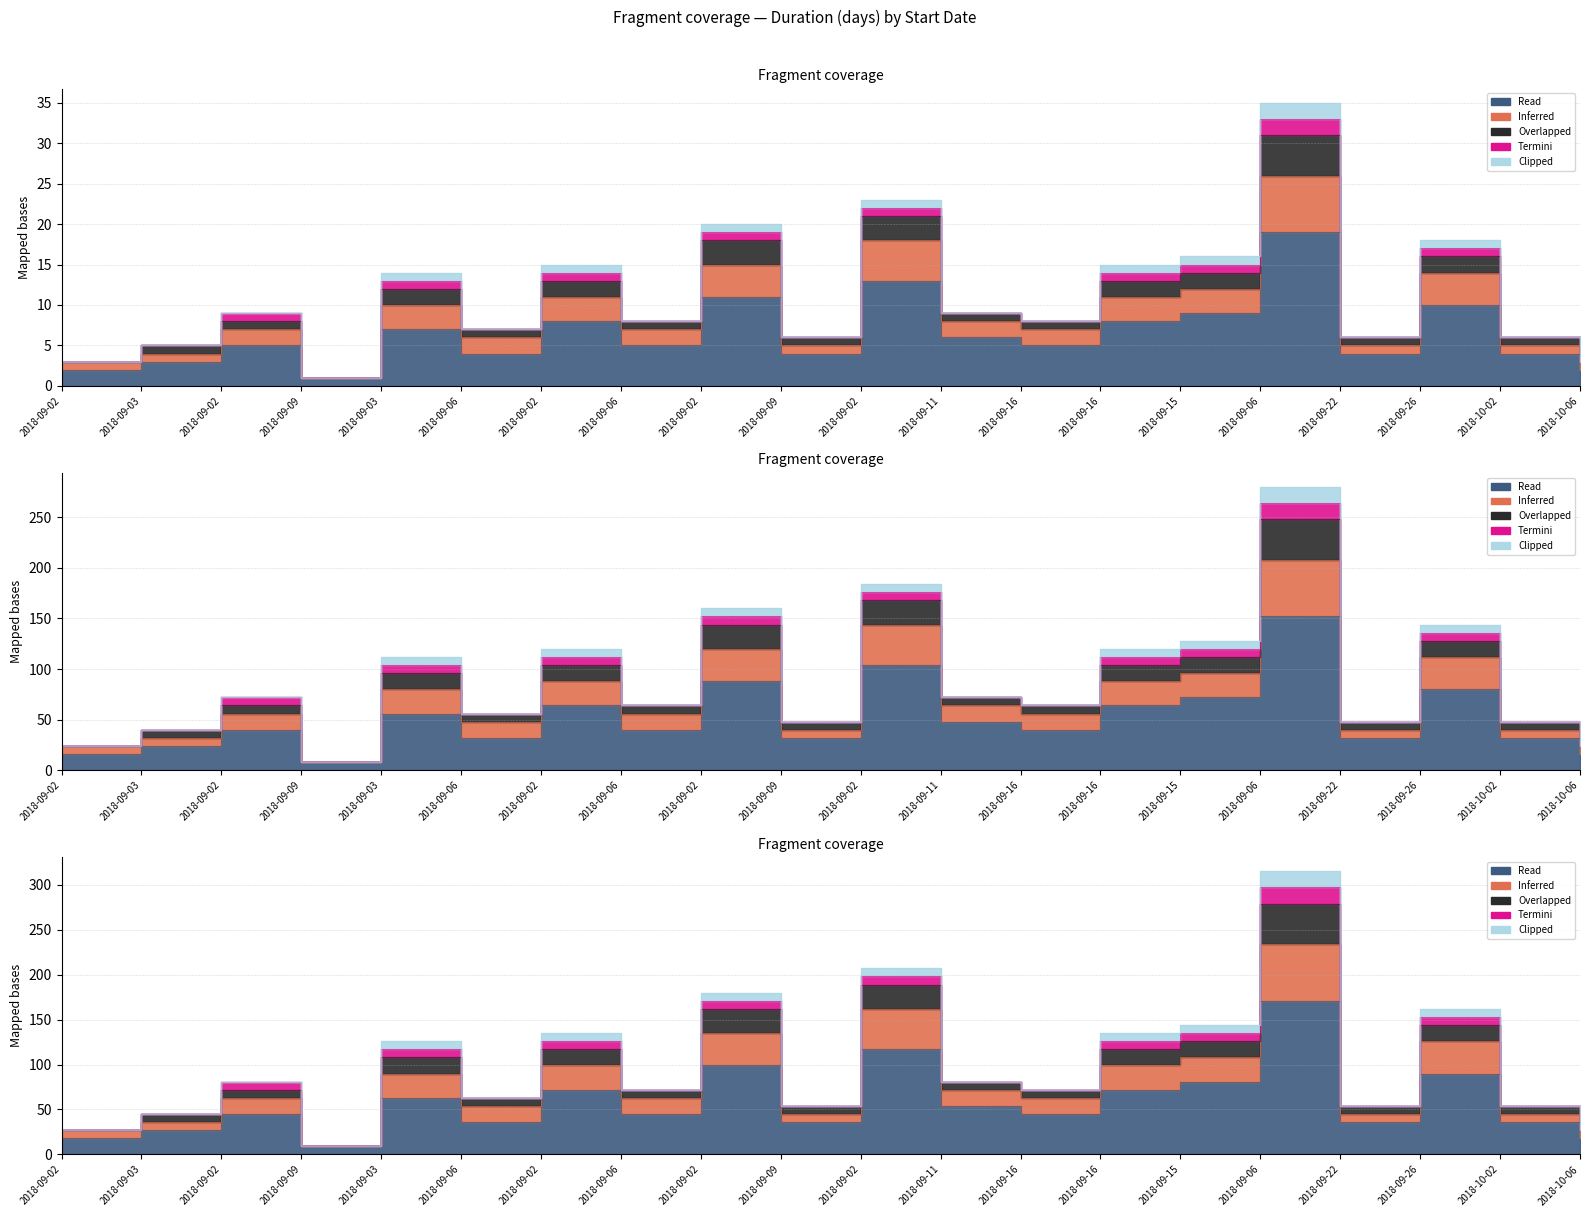

Where does the Overlapped series first go above 8?

2018-09-03